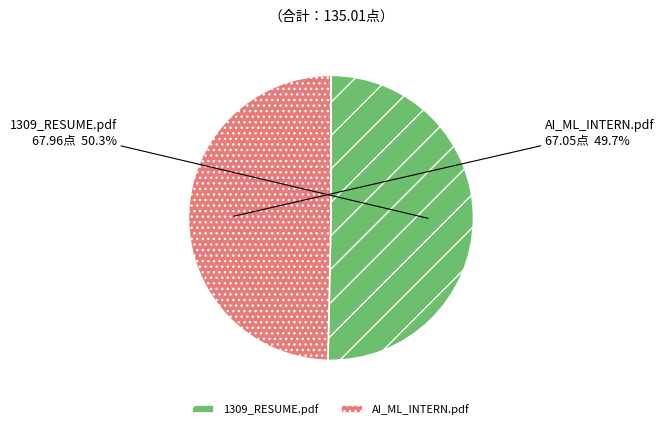

How many slices are in this pie chart?

2